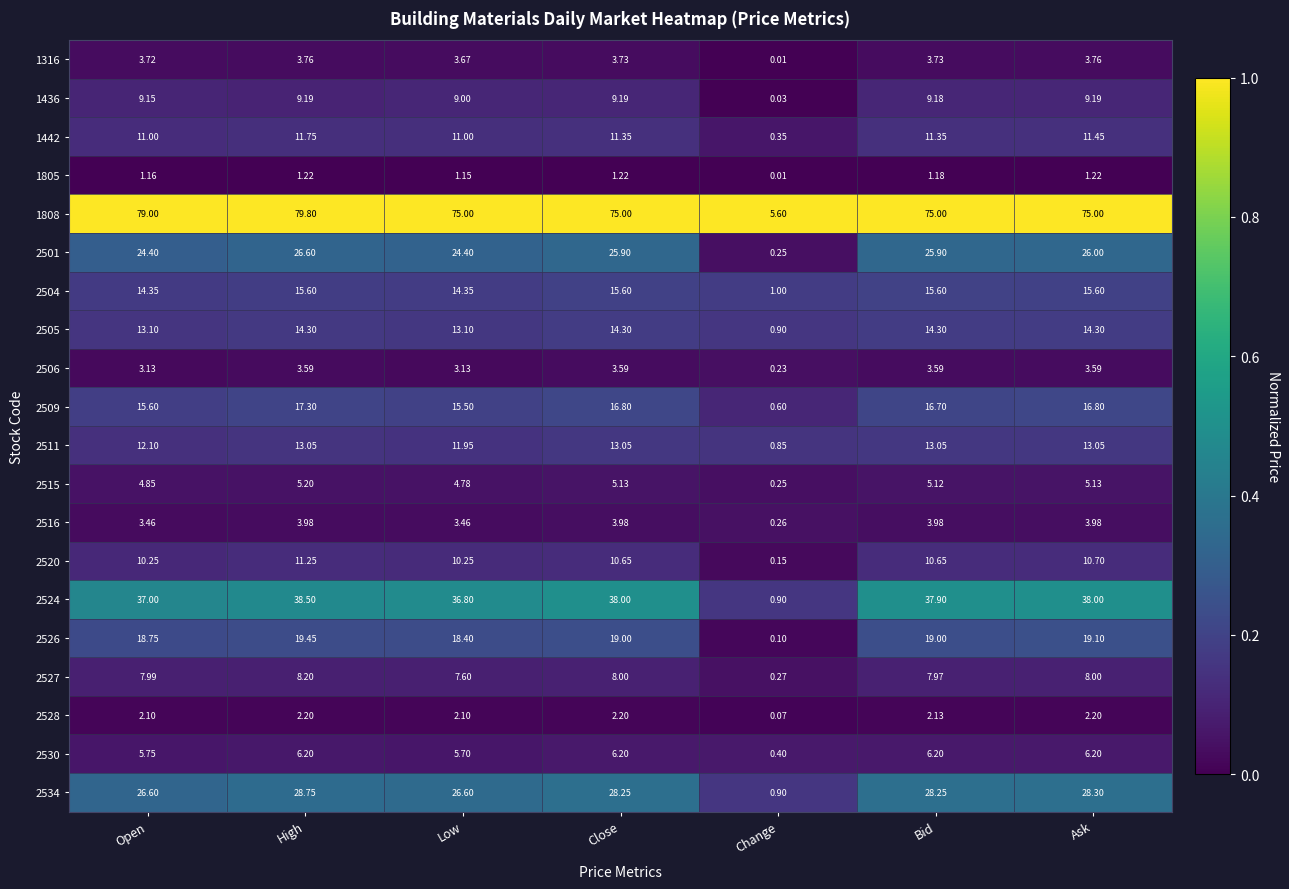

Where is 1436 nearest to the value 4?

Change